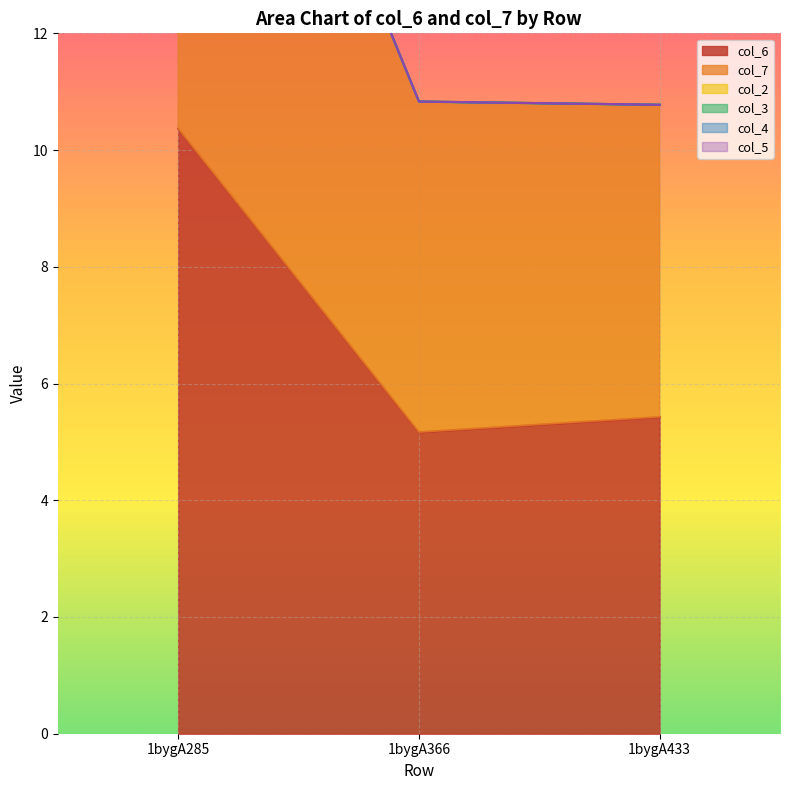

What is the sum of all col_6 values?

21.0